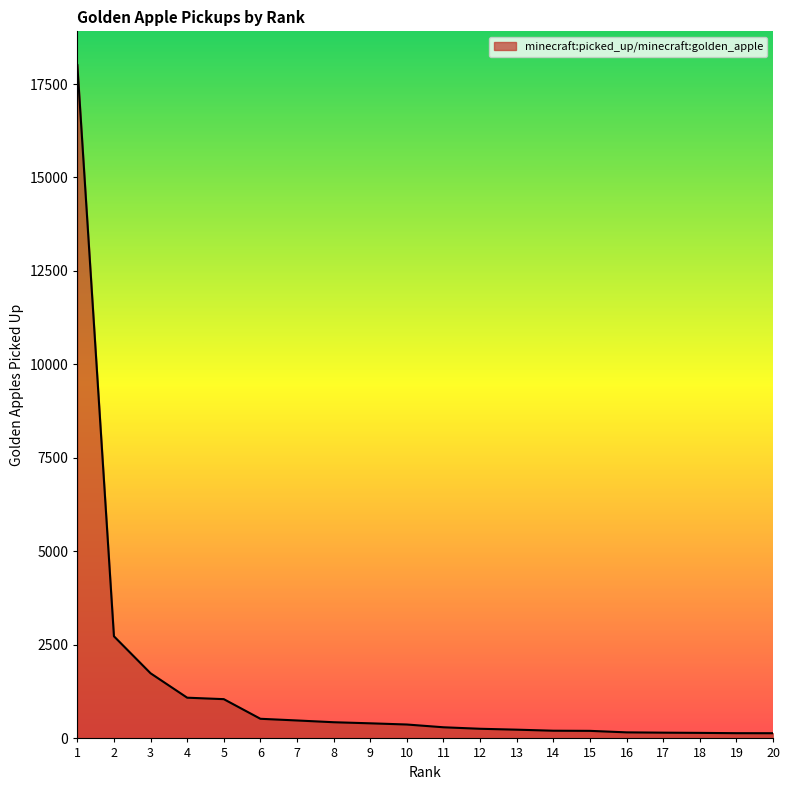

Is it true that the value at 9 is 404?

True